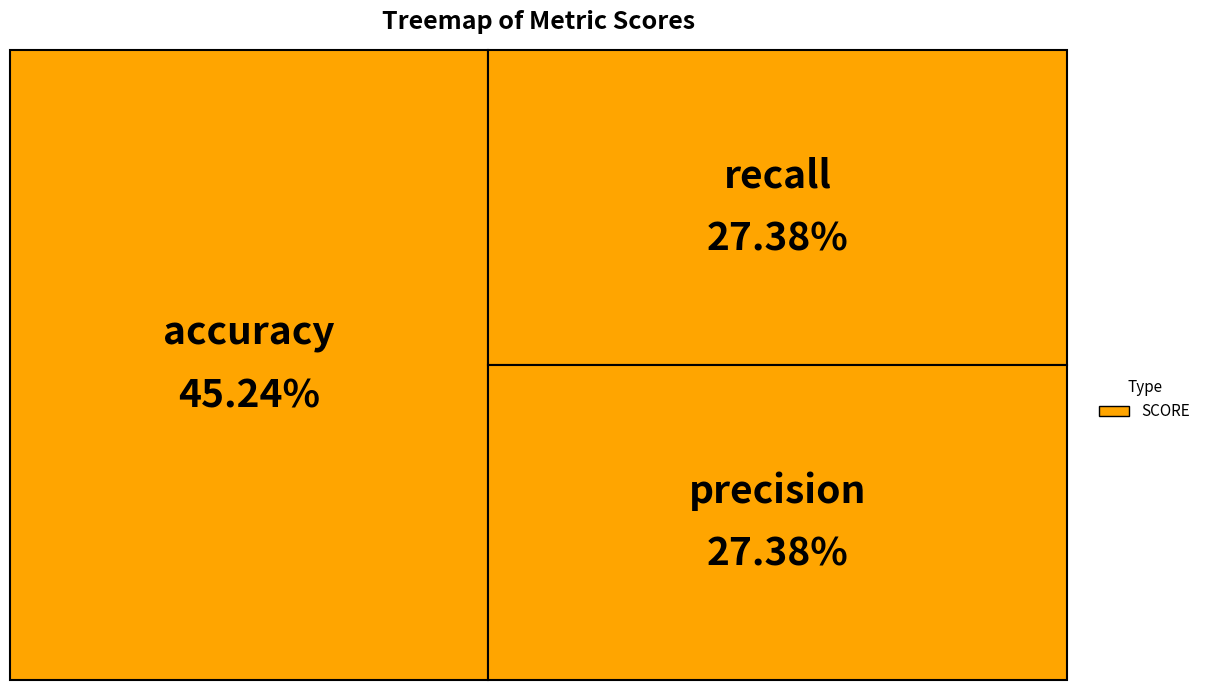

Is it true that recall is 15% of the pie?

False